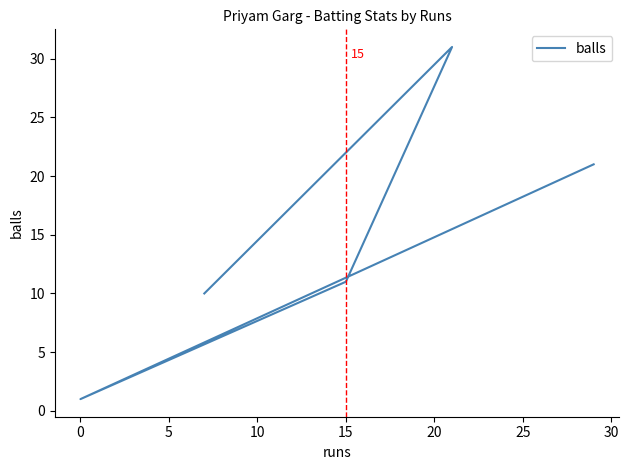

What is the minimum value shown in the chart?

1